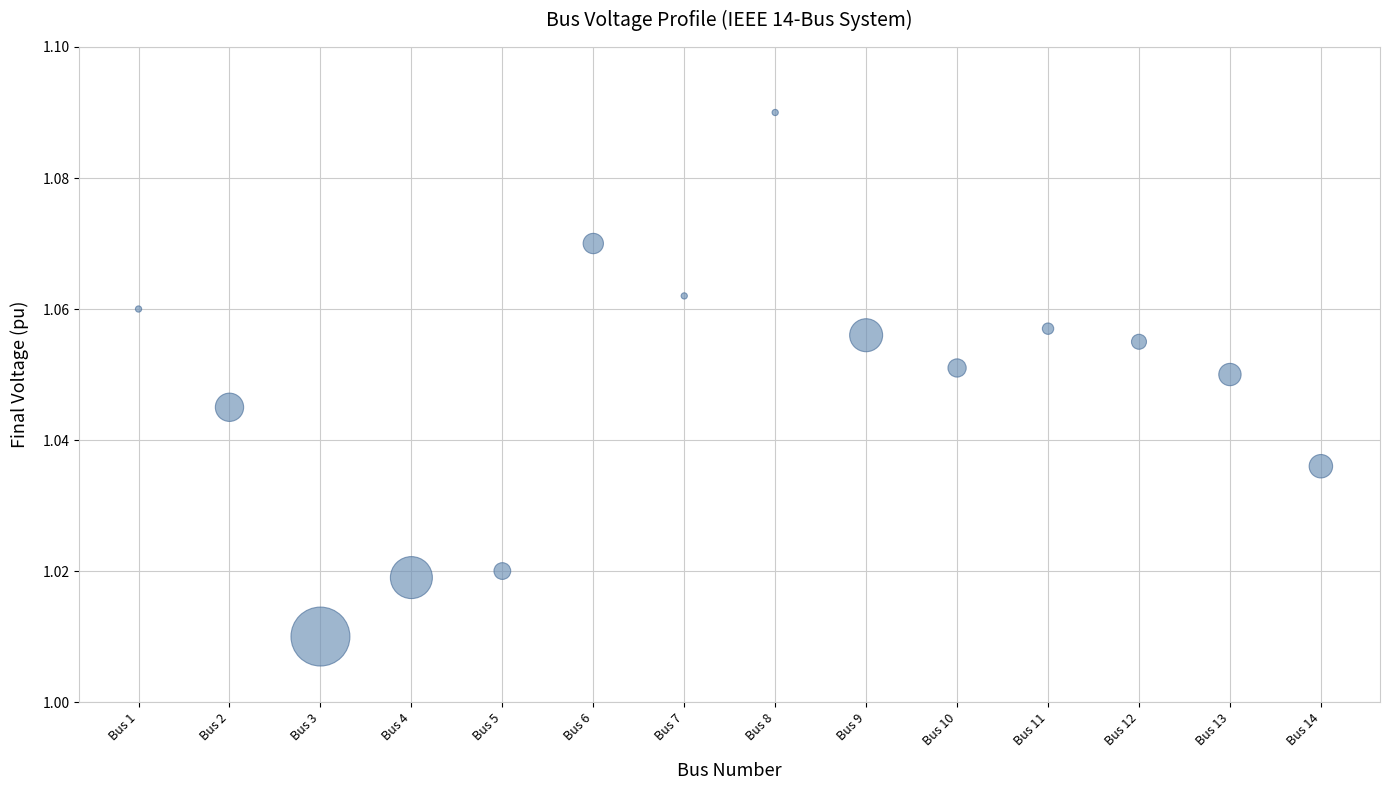

What is the range of X values (max minus min)?

13.0